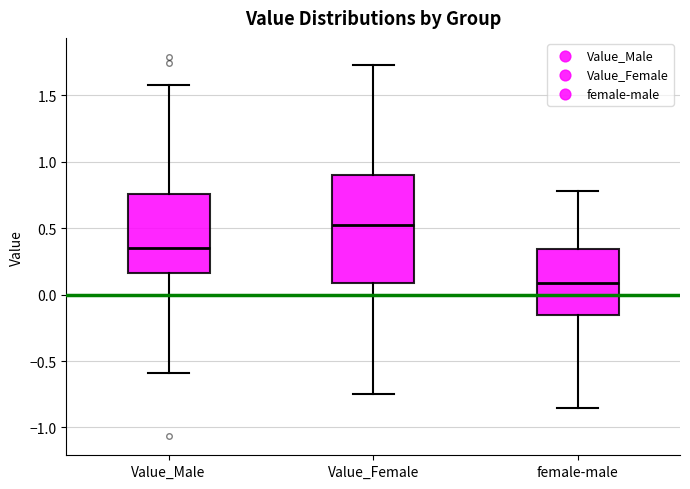

Reading left to right, transcribe this box plot: for each box, give where its median line is, the range the box spans, and where its two whiskers end, as read against the y-axis. The values are not printed on the chart, so give them approximately, as read against the axis.

Value_Male: median 0.35, box 0.15 to 0.75, whiskers -0.60 to 1.60
Value_Female: median 0.55, box 0.10 to 0.90, whiskers -0.75 to 1.75
female-male: median 0.10, box -0.15 to 0.35, whiskers -0.85 to 0.80